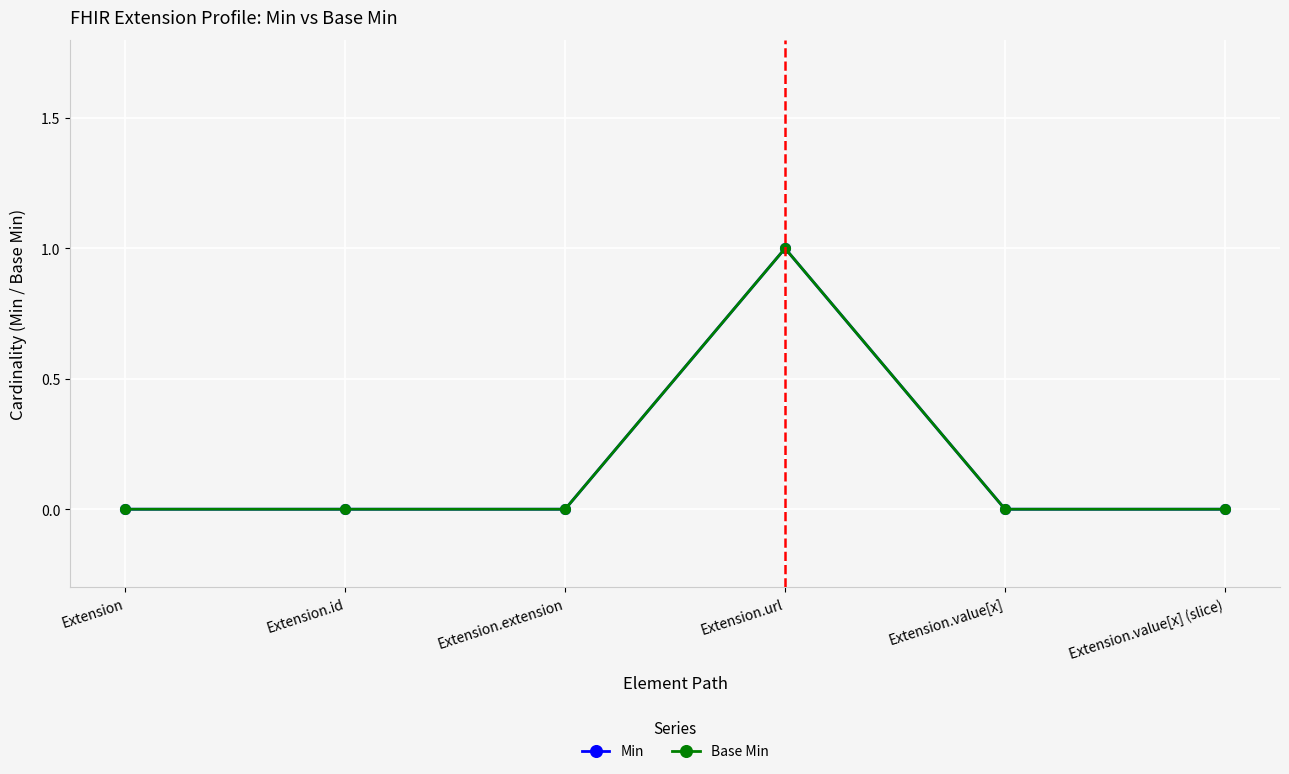

True or false: Base Min and Min intersect in this chart.

False